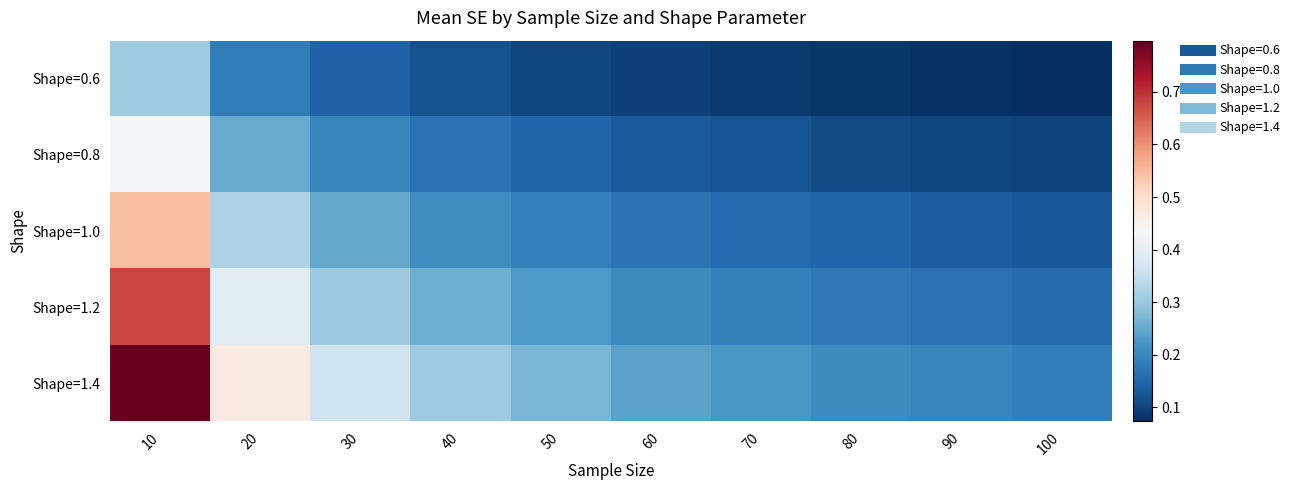

List the series in order of their overall mean, highest first.

Shape=1.4, Shape=1.2, Shape=1.0, Shape=0.8, Shape=0.6